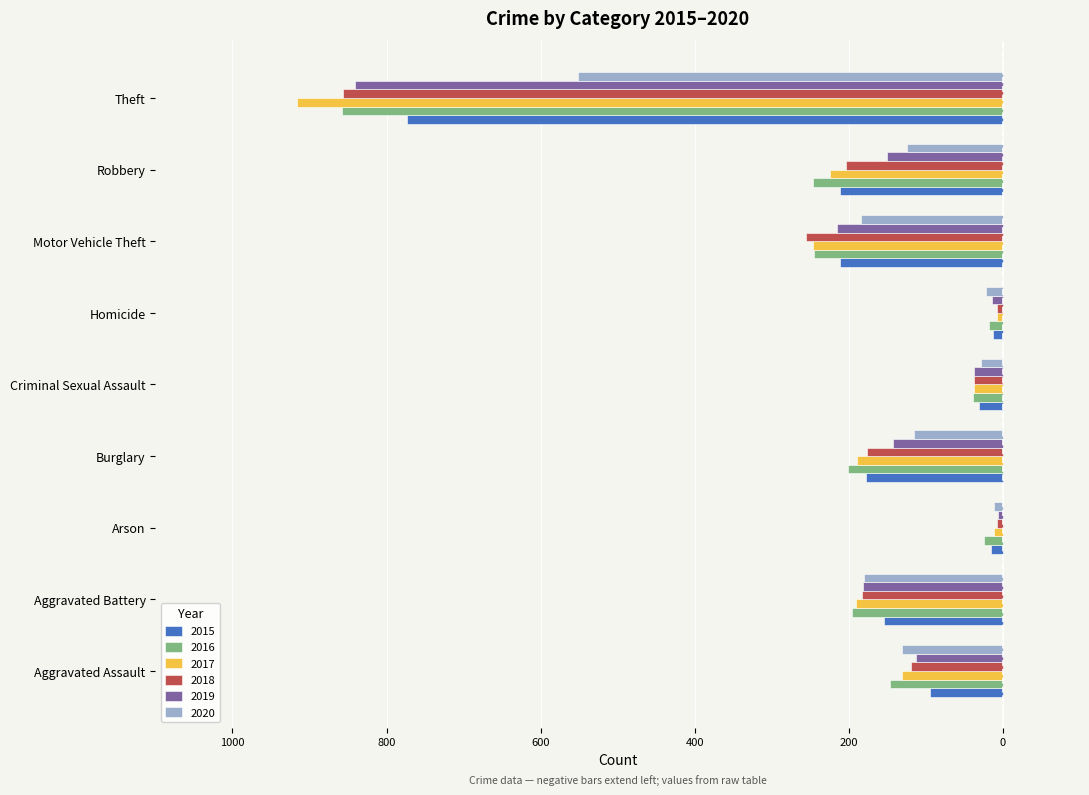

What are all the series names shown in the legend?

2015, 2016, 2017, 2018, 2019, 2020